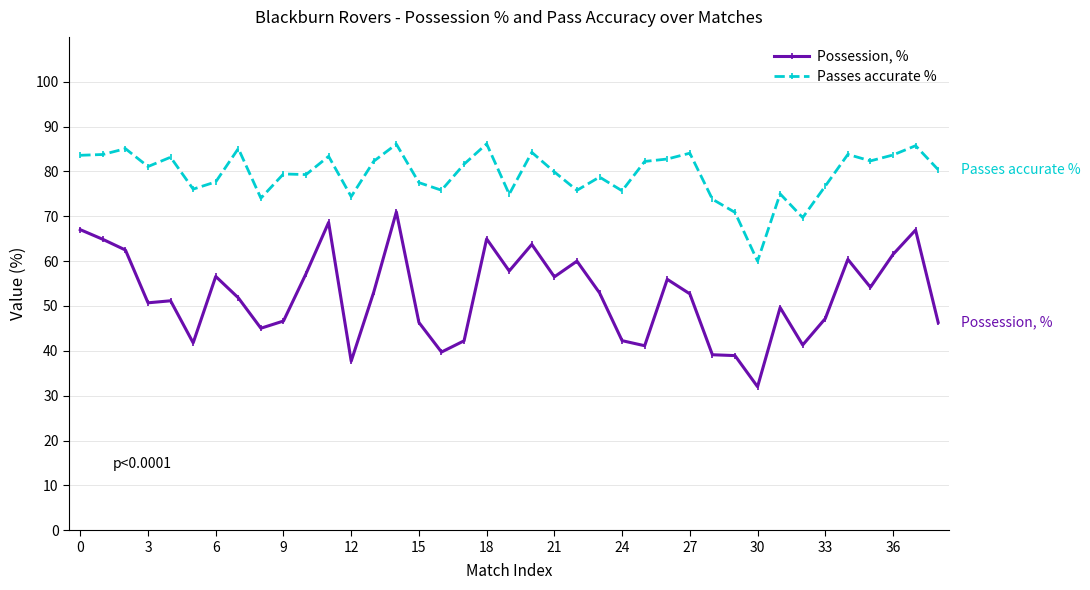

What is the smallest value displayed?

32.0